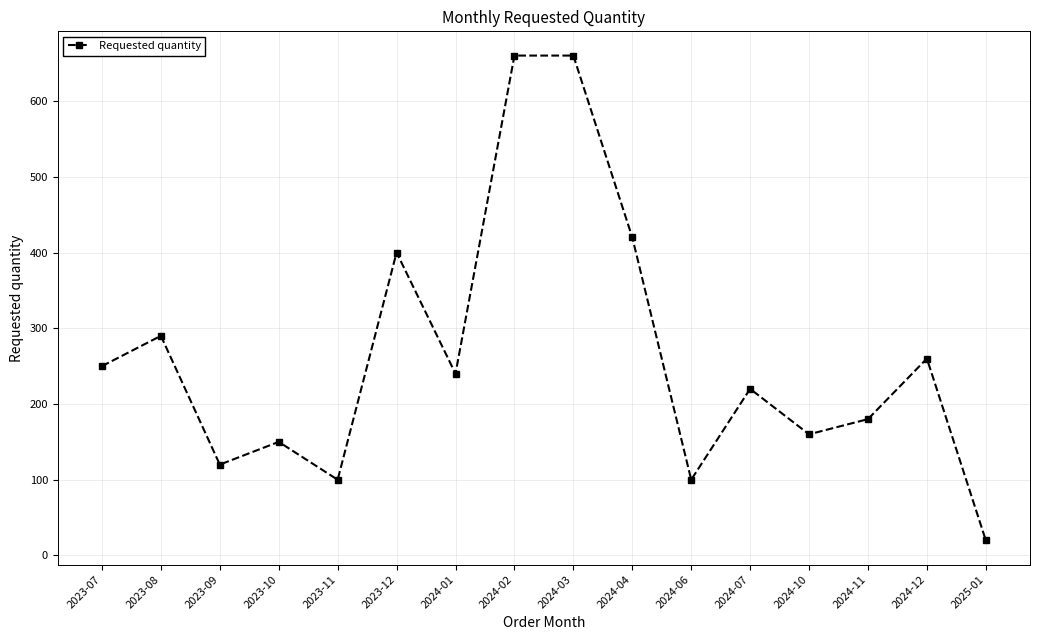

The chart shows a value of 420 at 2024-04. True or false?

True